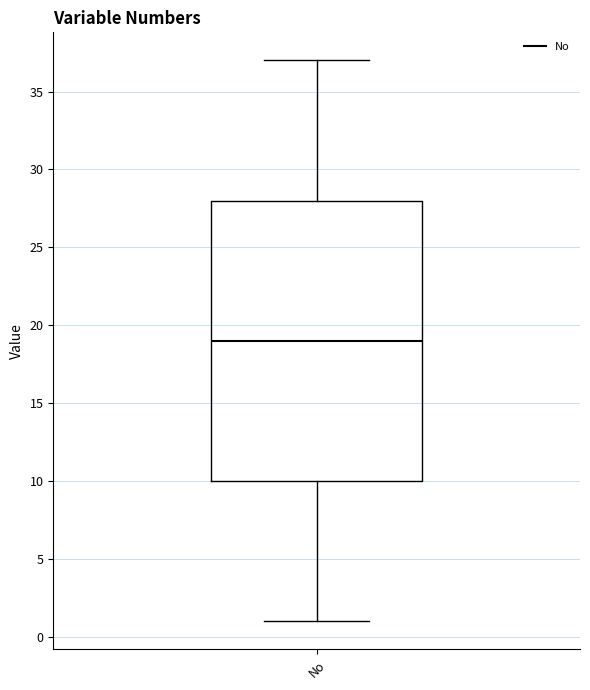

Where does the lower whisker of the box for No end on the y-axis? The values are not printed on the chart, so give them approximately, as read against the axis.

1